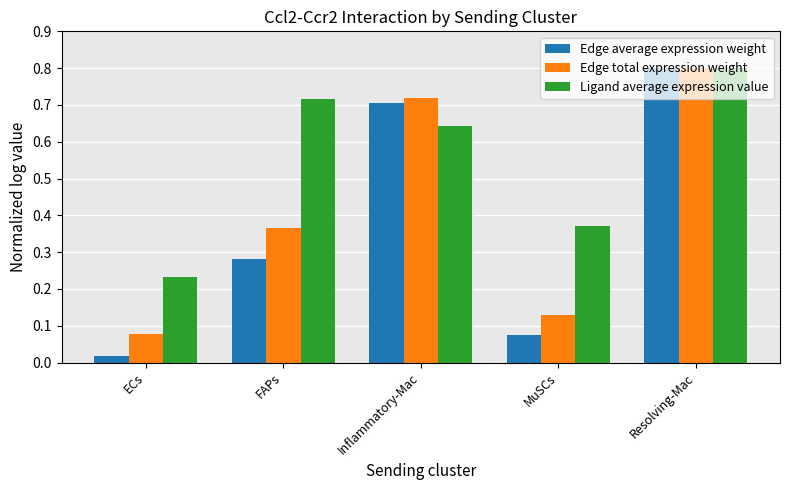

What is the sum of all Ligand average expression value values?

2.8